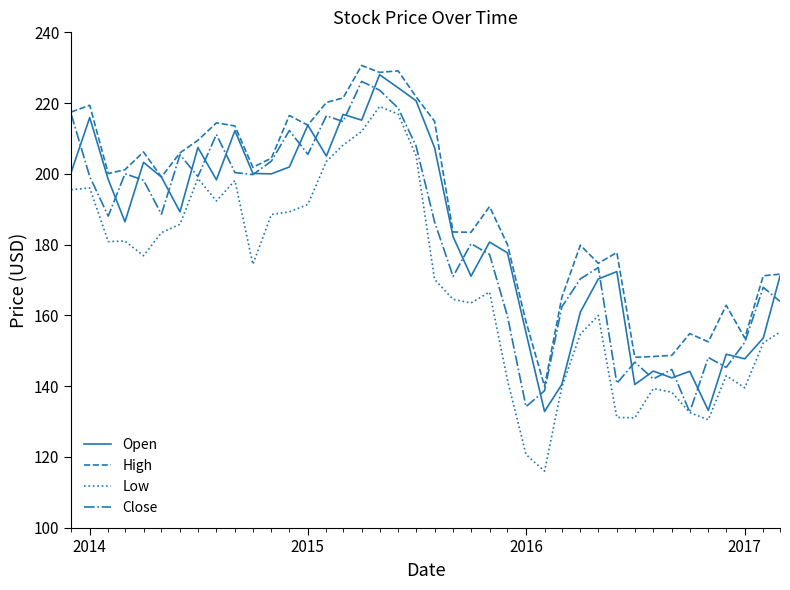

What is the maximum value shown in the chart?

230.6